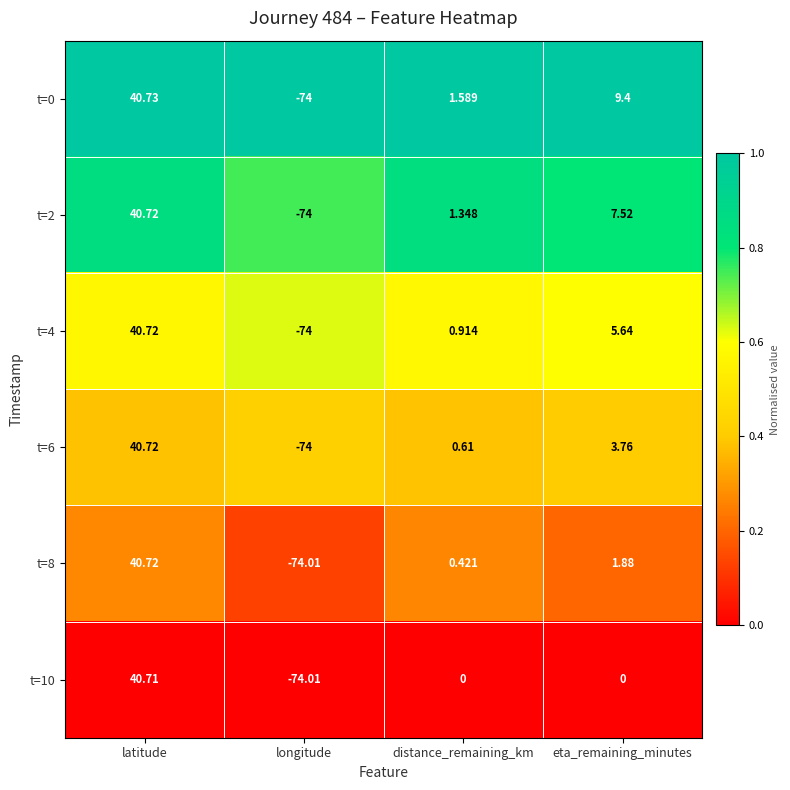

Which label corresponds to the smallest value in the chart?

longitude